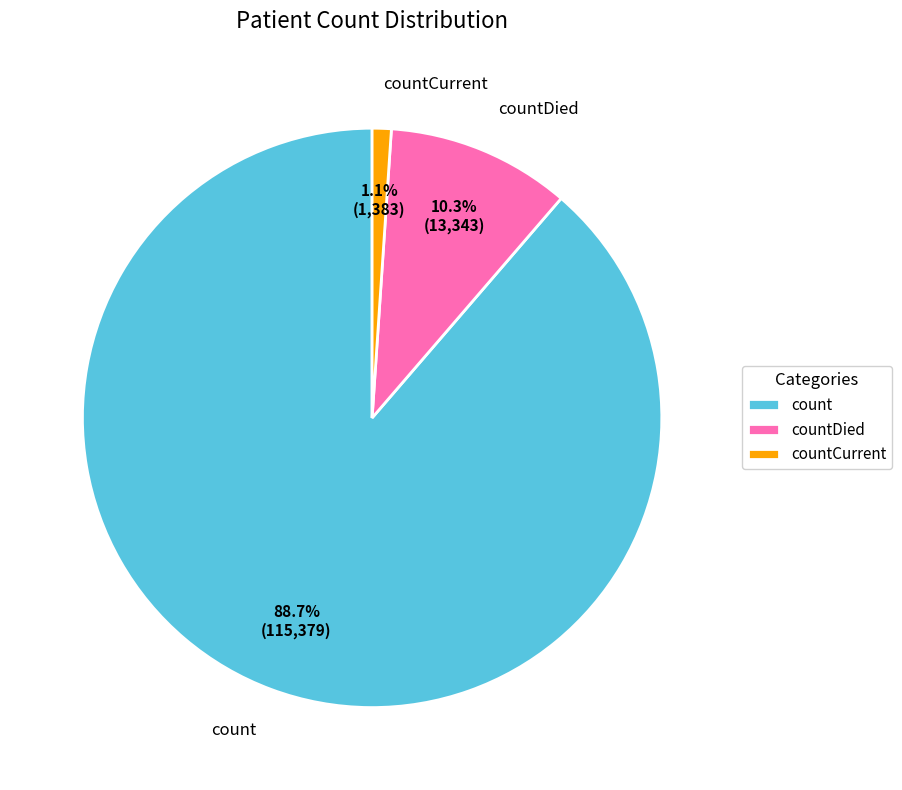

What is the ratio of the value at count to the value at countDied?

8.6